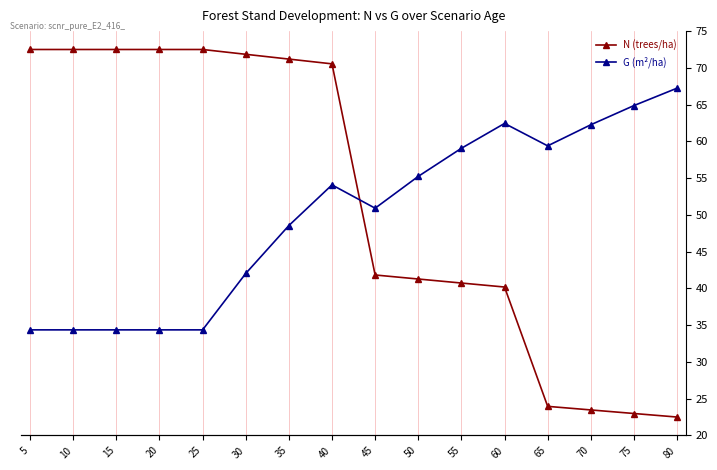

At 10, list the series in order from smallest to largest.

G (m²/ha), N (trees/ha)